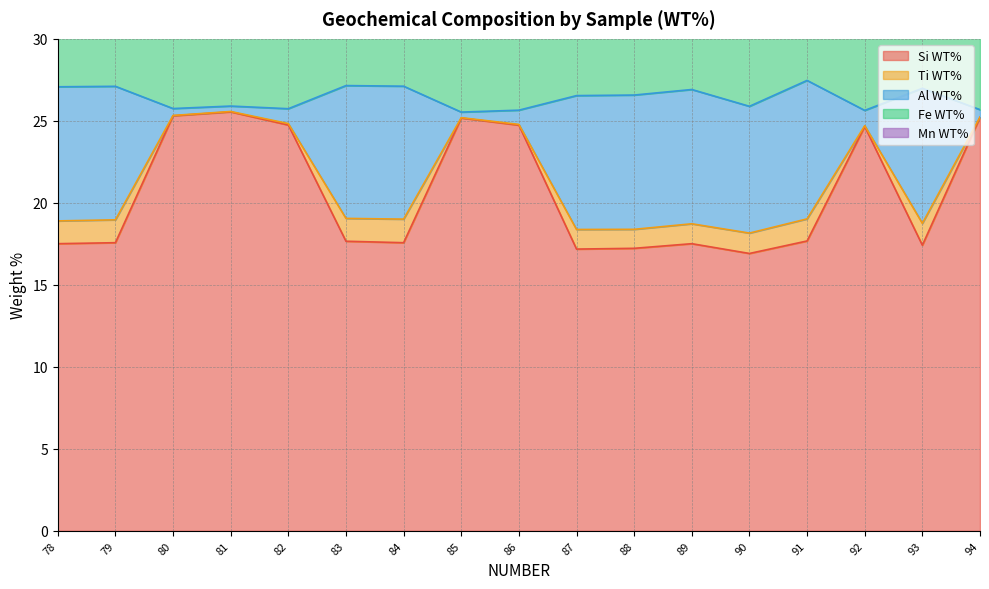

True or false: Si WT% has a value of 6.9 at 81.

False